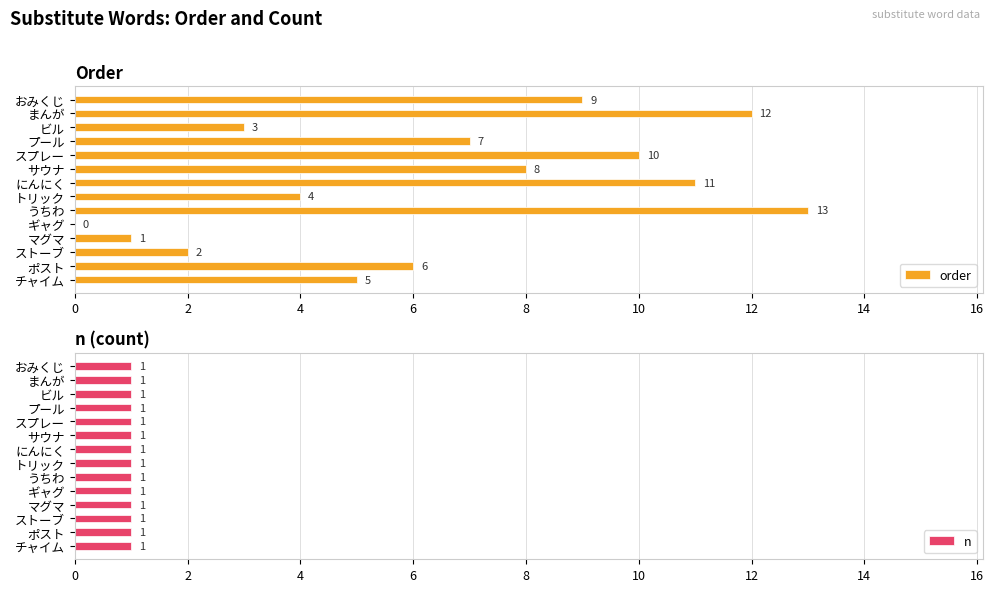

Is it true that order equals 7 at プール?

True